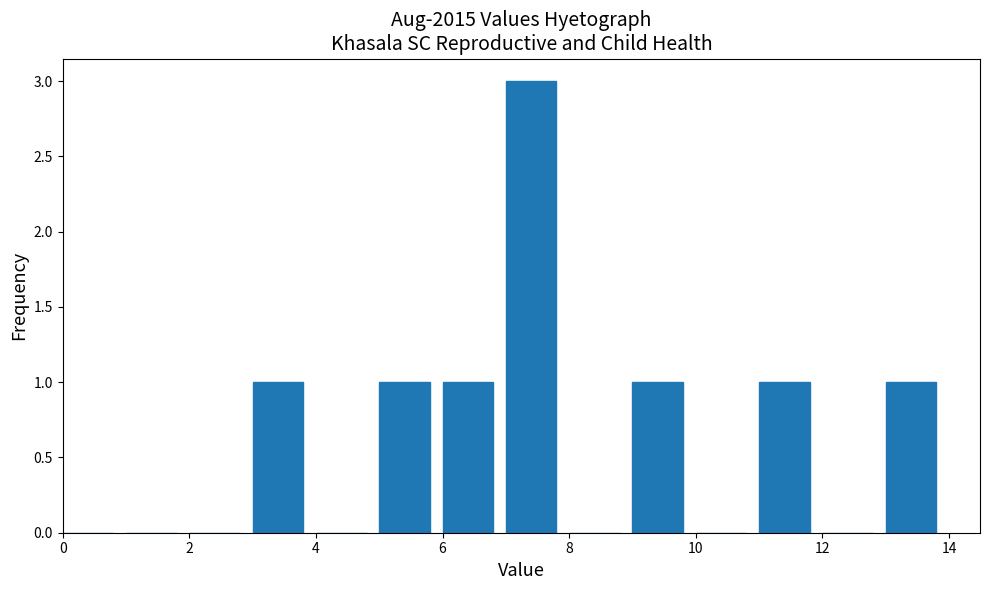

Over which range of the x-axis is the bar tallest?

7 to 8